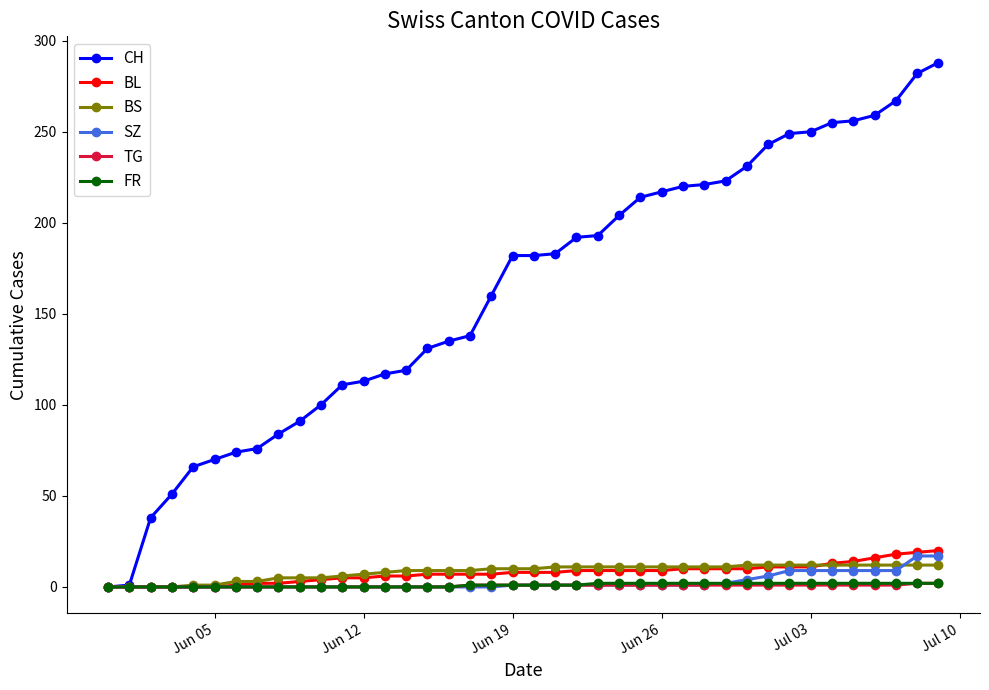

How many categories are shown in the chart?

40